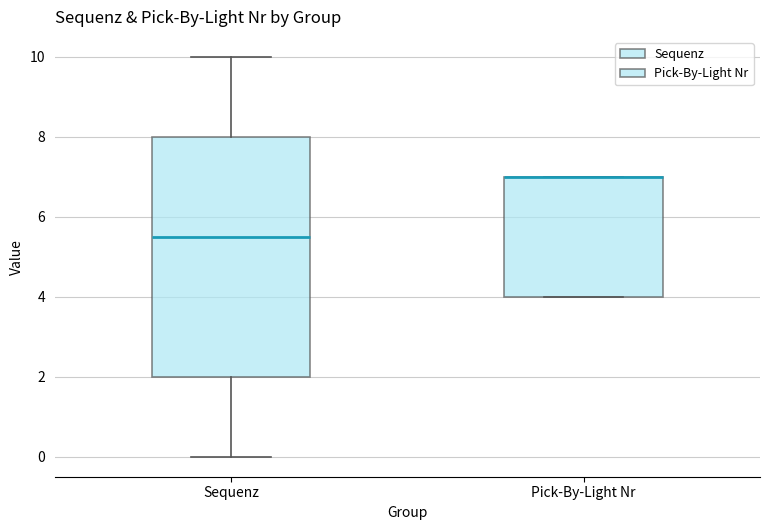

Reading left to right, transcribe this box plot: for each box, give where its median line is, the range the box spans, and where its two whiskers end, as read against the y-axis. The values are not printed on the chart, so give them approximately, as read against the axis.

Sequenz: median 5.6, box 2.0 to 8.0, whiskers 0.0 to 10.0
Pick-By-Light Nr: median 7.0 (drawn on the box's upper edge), box 4.0 to 7.0, whiskers 4.0 to 7.0